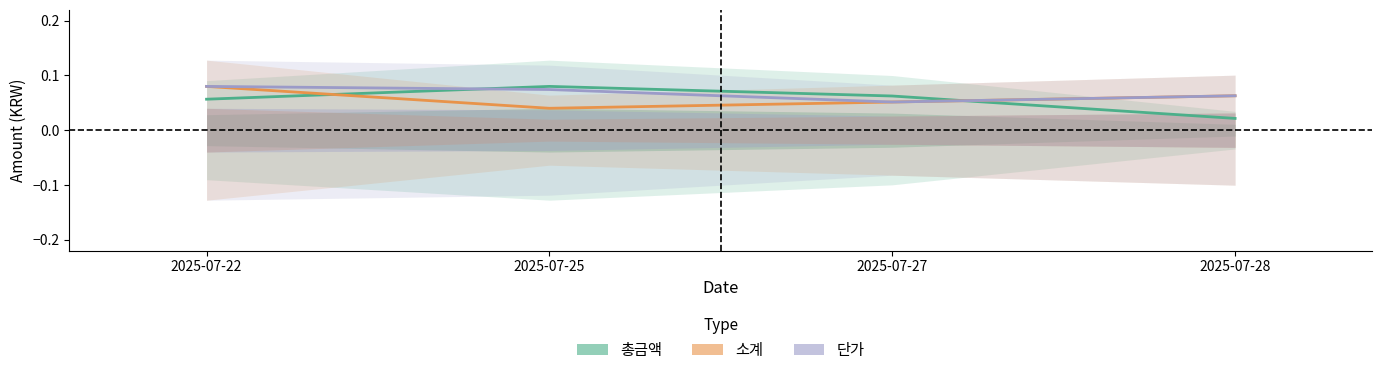

How many 총금액 values are between 0 and 1?

4